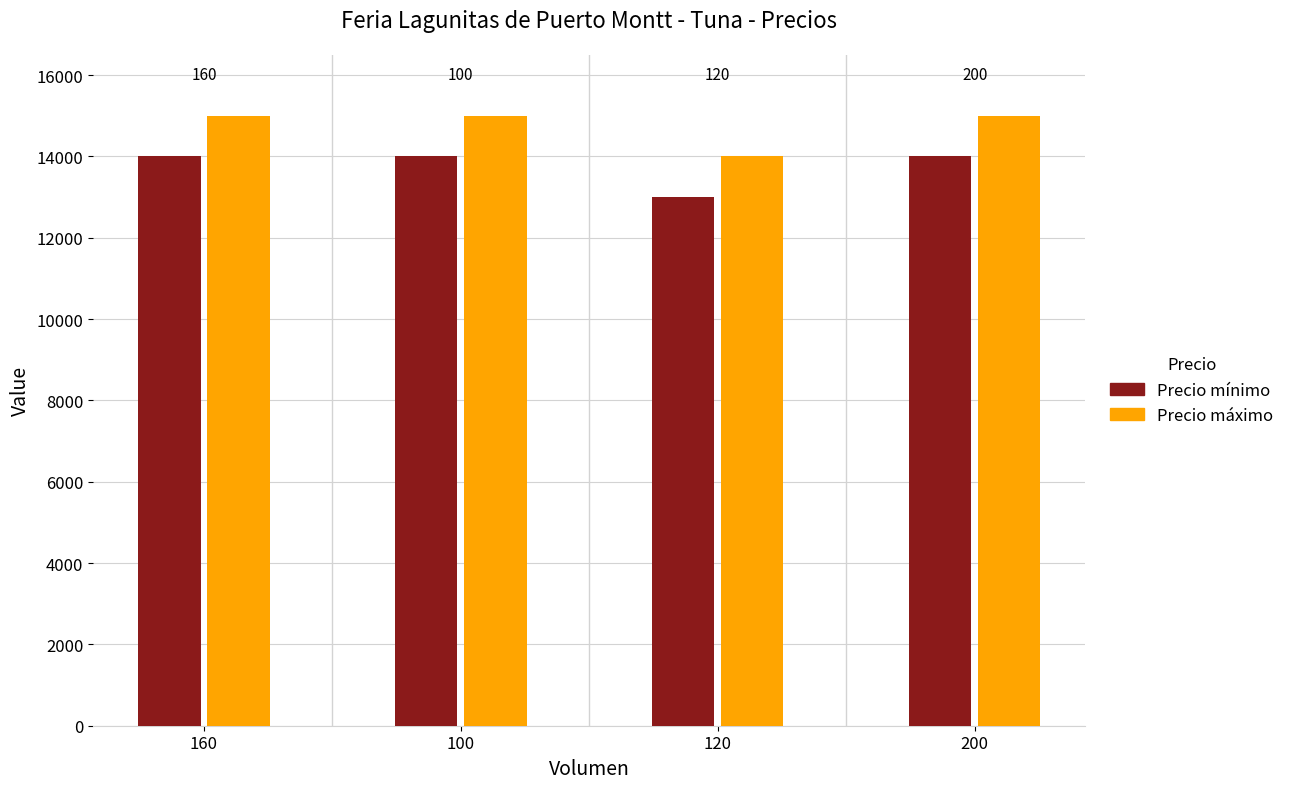

Are the bars grouped side by side (vs. stacked)?

Yes